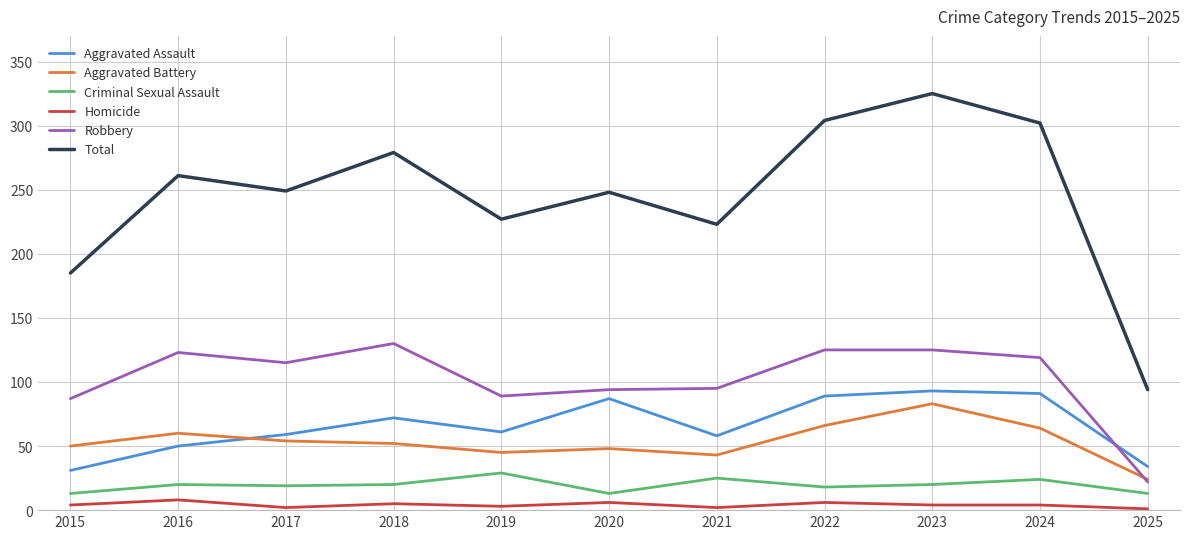

Which series changed the most between 2017 and 2022?

Total